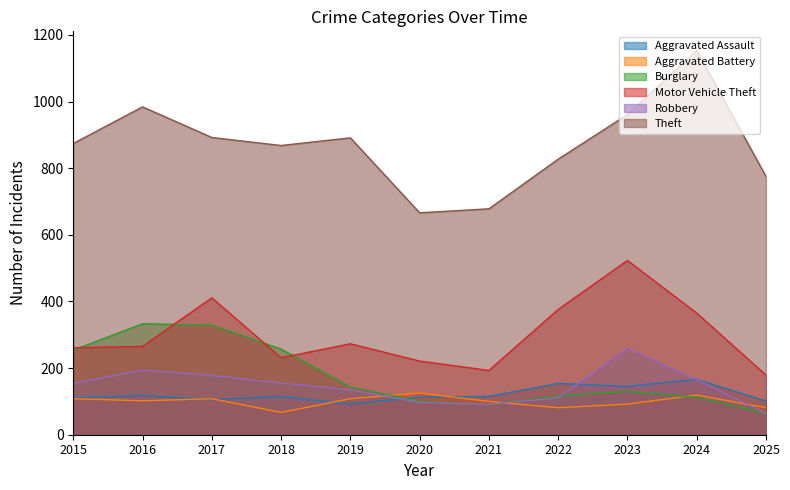

What is the minimum value for Theft?

666